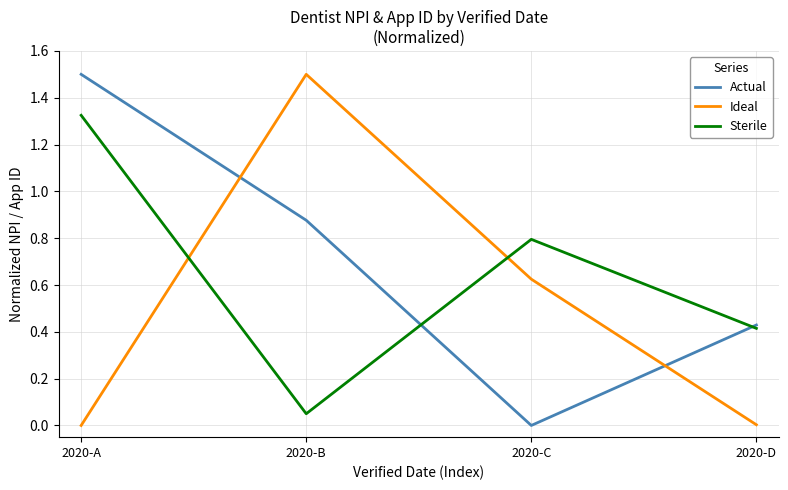

Rank the series at 2020-B from lowest to highest value.

Sterile, Actual, Ideal